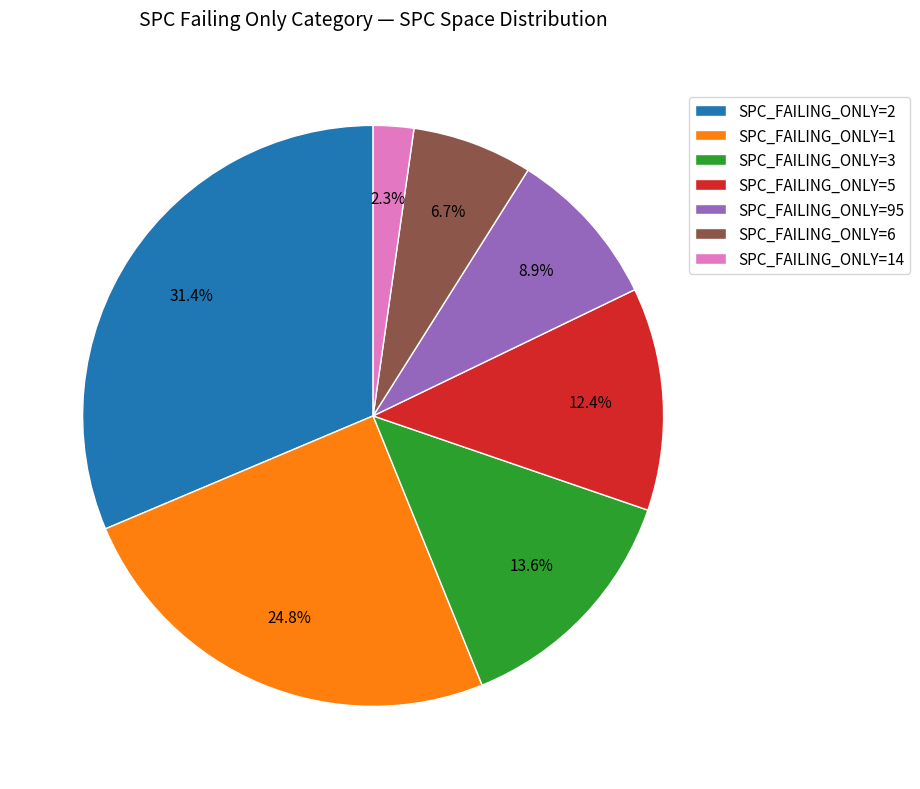

To the nearest percent, what is the average slice percentage?

14%